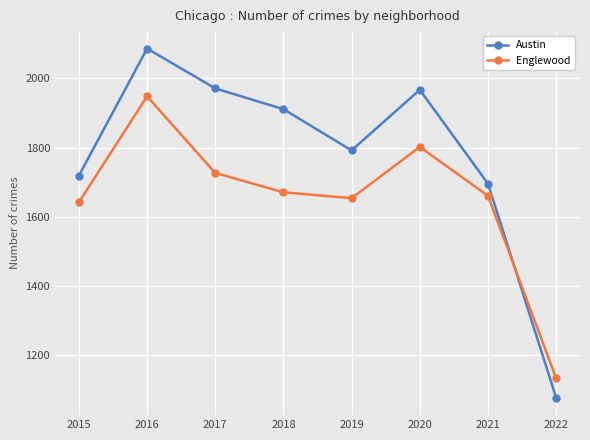

Which series has the widest spread of values?

Austin